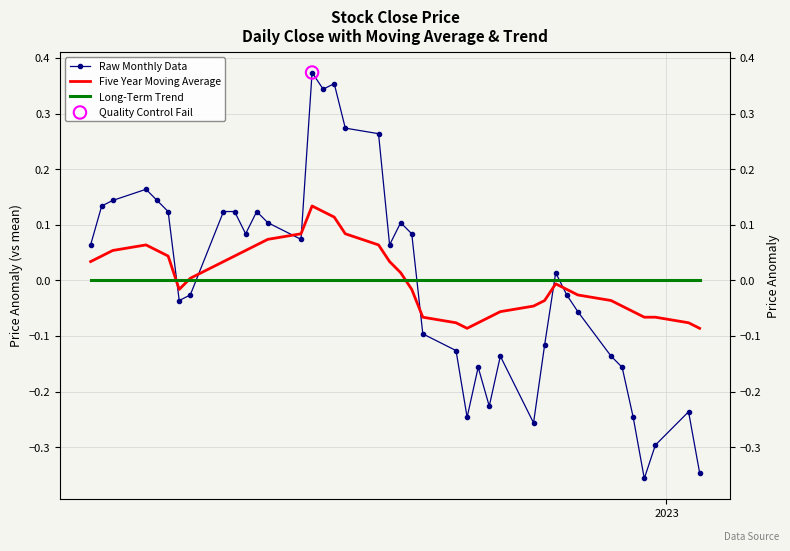

Which series reaches the maximum Y coordinate?

Raw Monthly Data